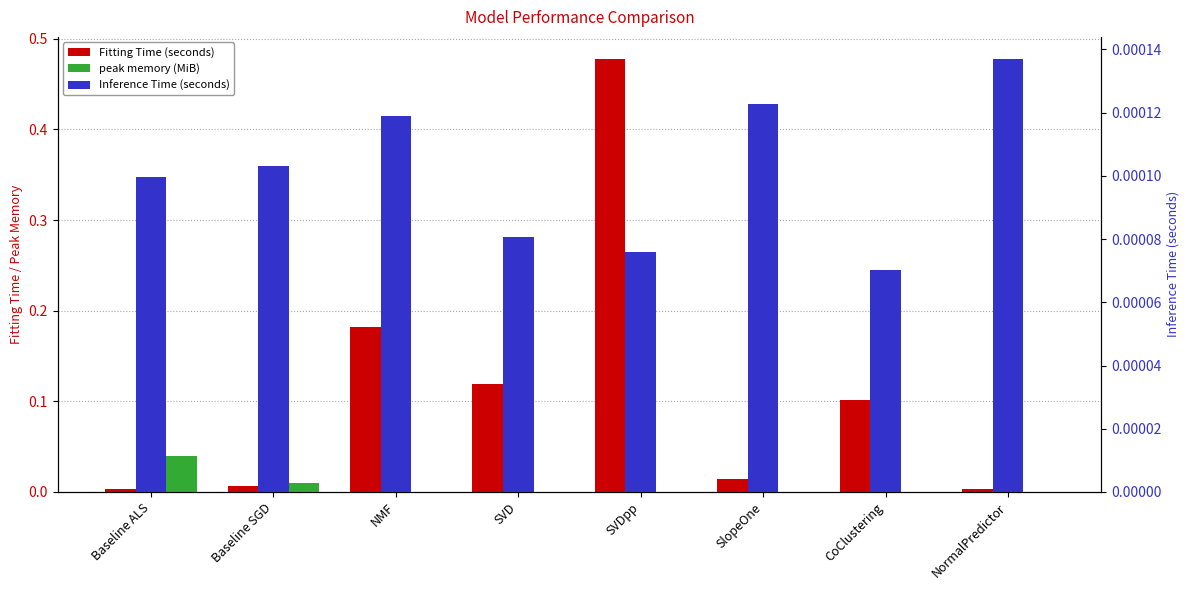

Reading left to right, extract all data points from this chart.

Fitting Time (seconds): 0.0	0.0	0.2	0.1	0.5	0.0	0.1	0.0
peak memory (MiB): 0.0	0.0	0.0	0.0	0.0	0.0	0.0	0.0
Inference Time (seconds): 0.0	0.0	0.0	0.0	0.0	0.0	0.0	0.0